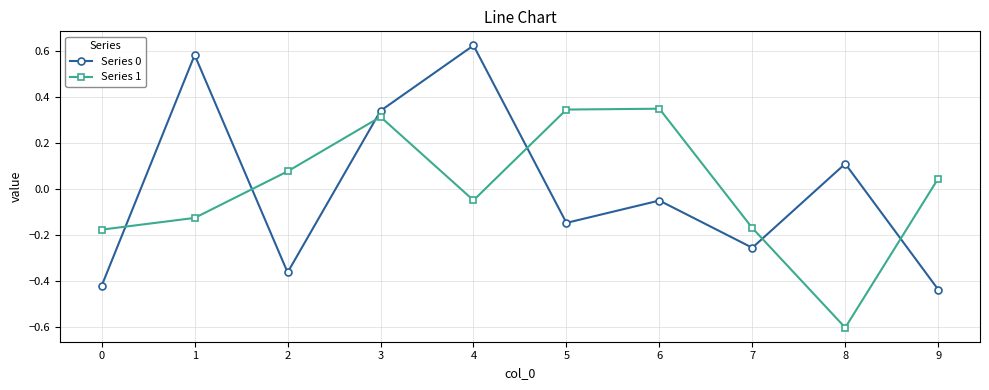

The Series 1 series shows -1.0 at 8. True or false?

False